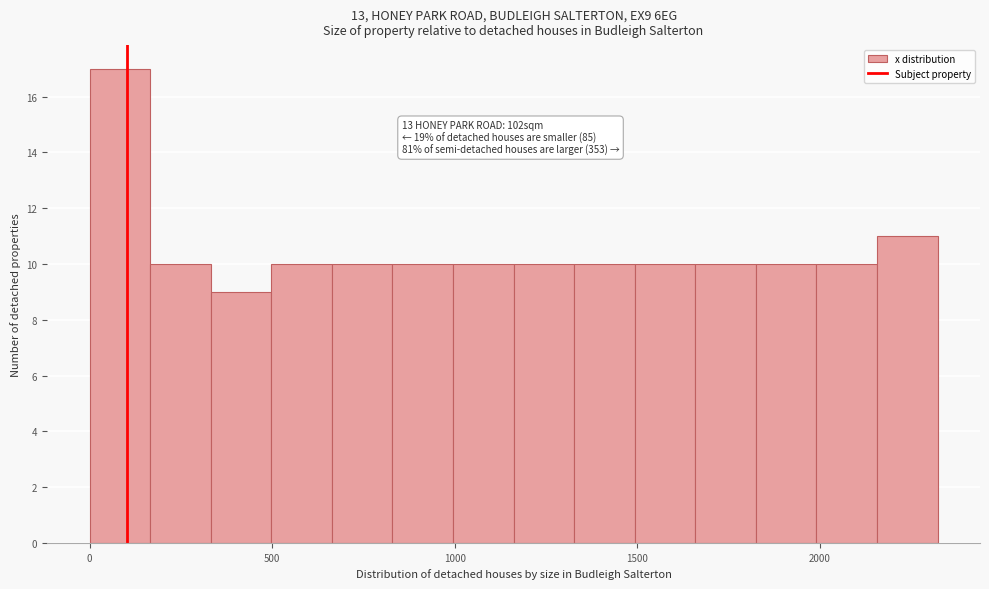

Read against the x-axis, roughly where is the centre of the tallest bar?

100